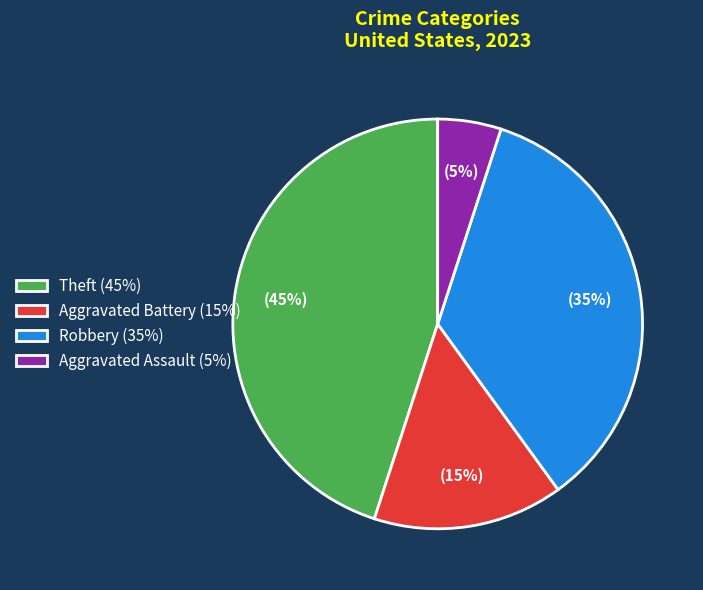

Is there any slice that represents more than half of the pie?

No